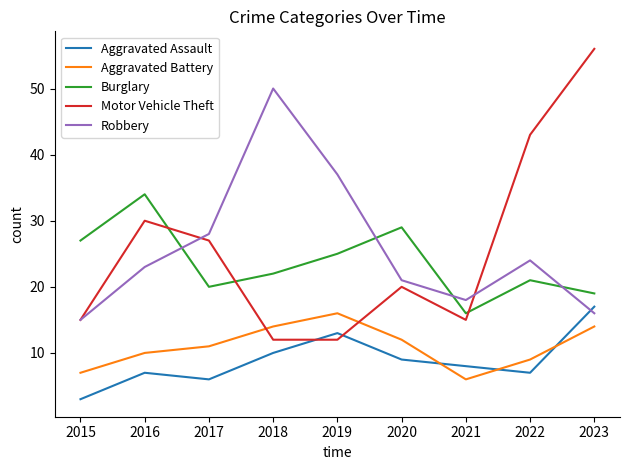

The Motor Vehicle Theft series shows 30 at 2016. True or false?

True